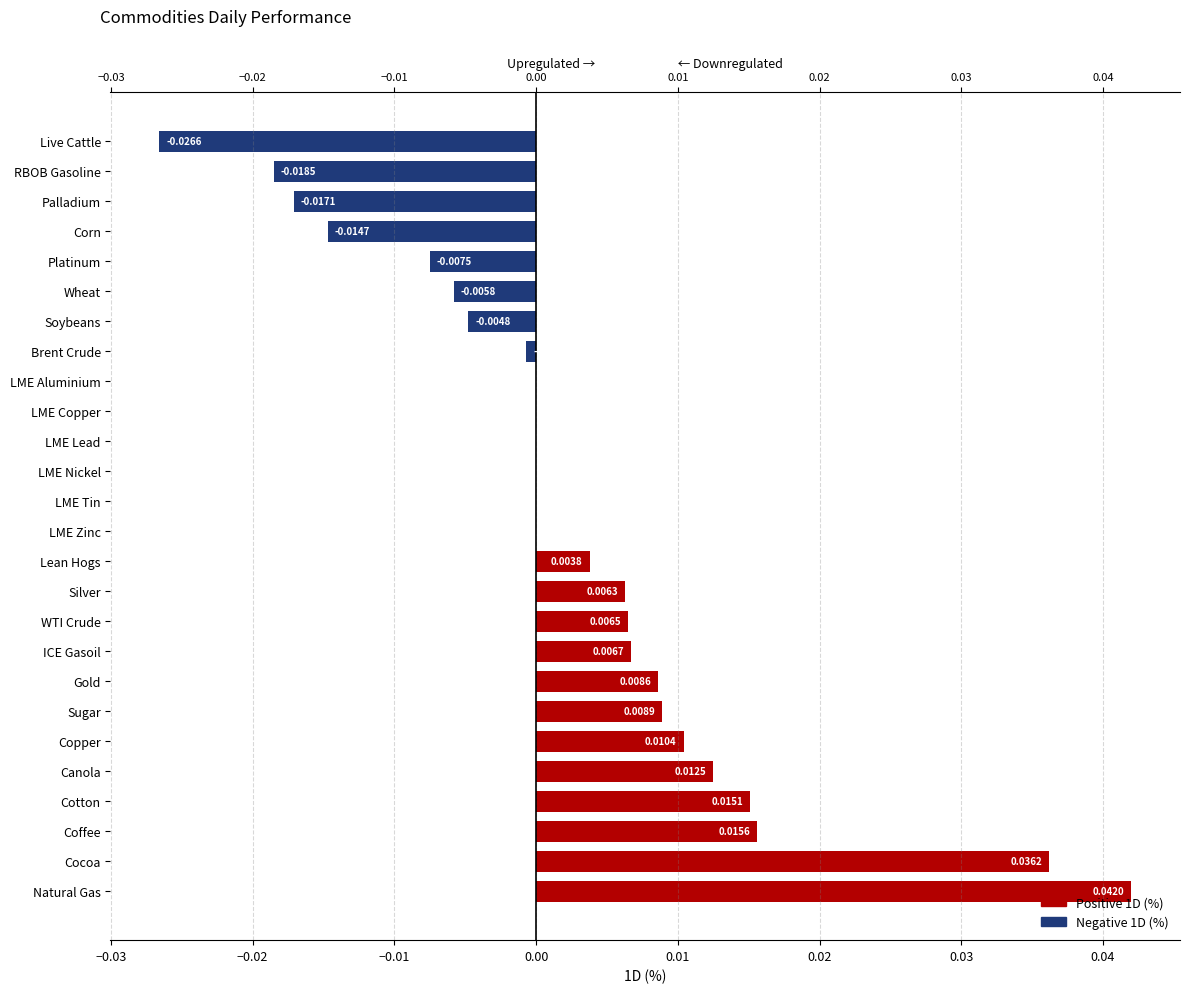

How many data points in Positive 1D (%) are above 0?

12